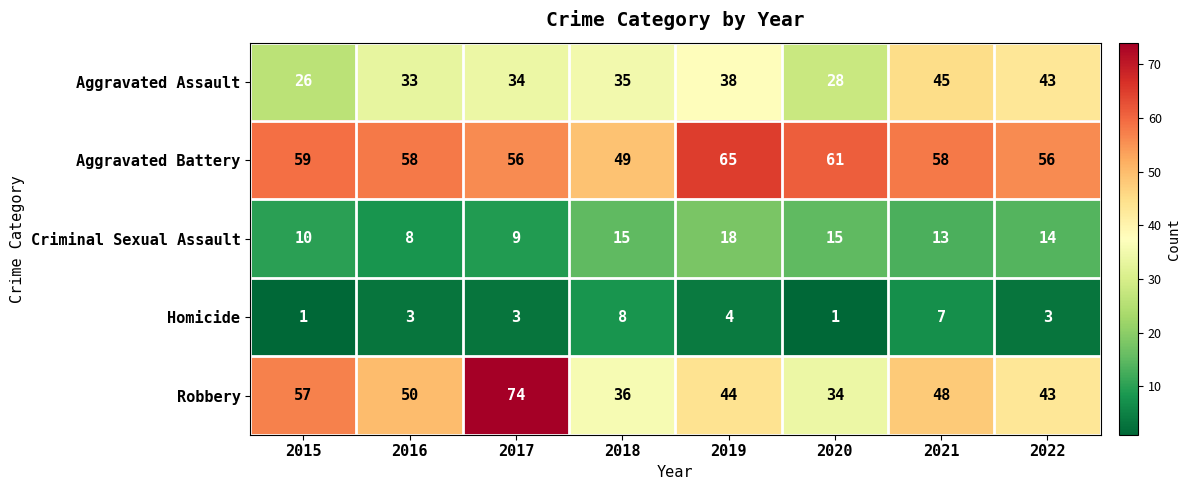

What is the sum of all Robbery values?

386